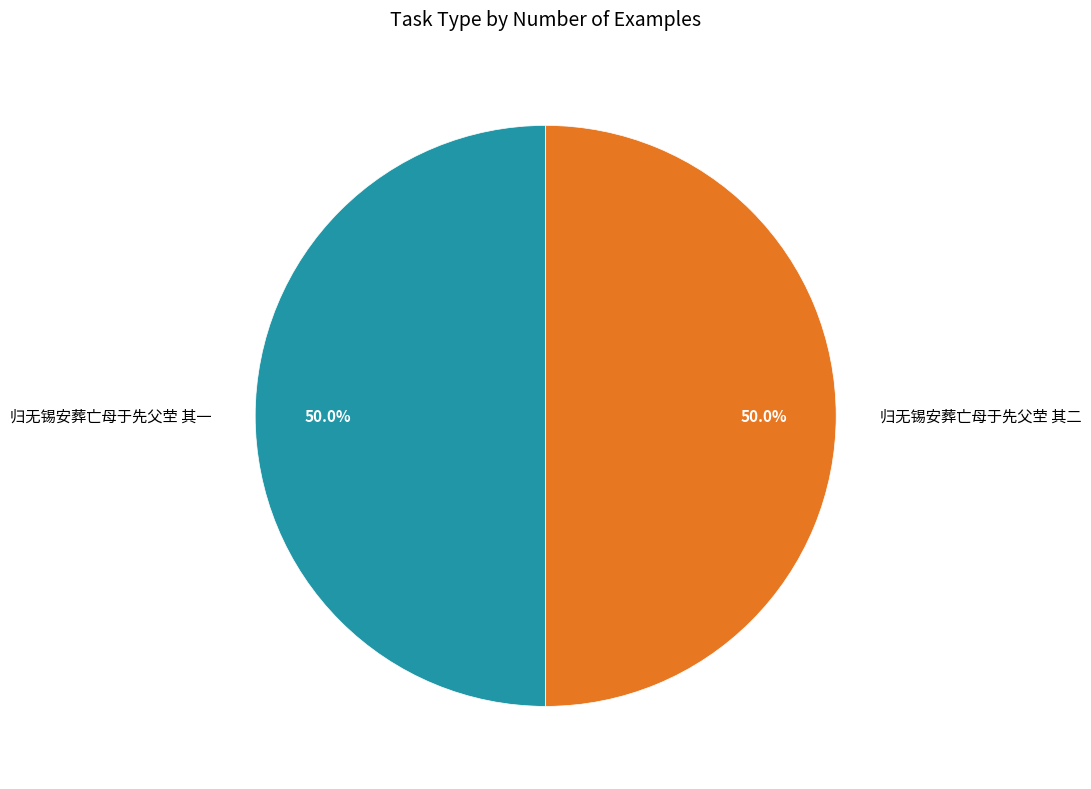

To the nearest percent, what portion does 归无锡安葬亡母于先父茔 其二 represent?

50%